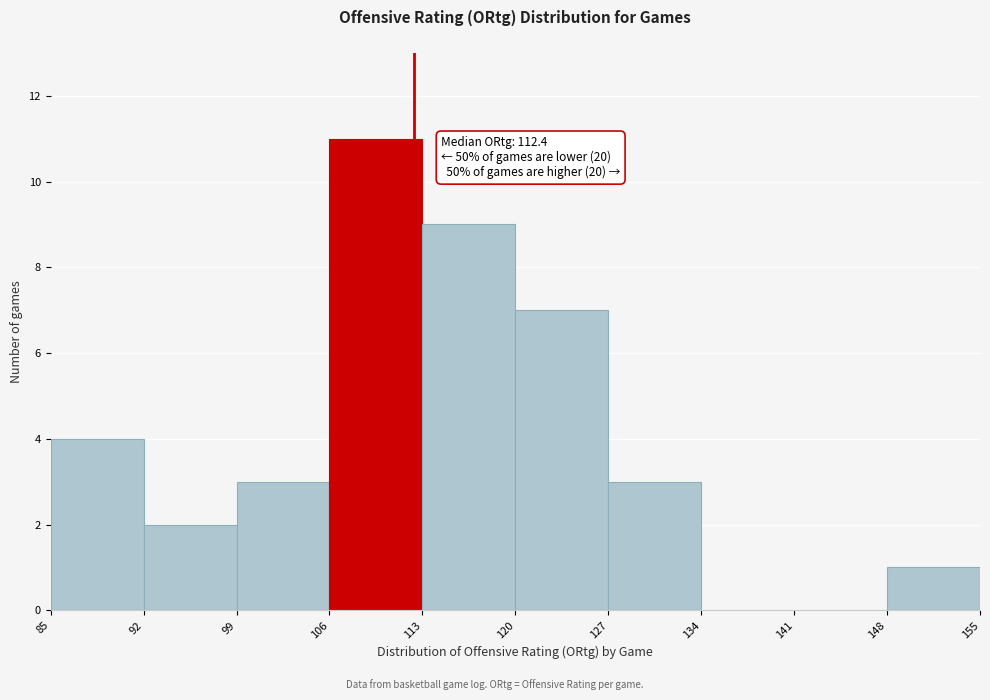

Which range on the x-axis has the tallest bar?

106 to 113